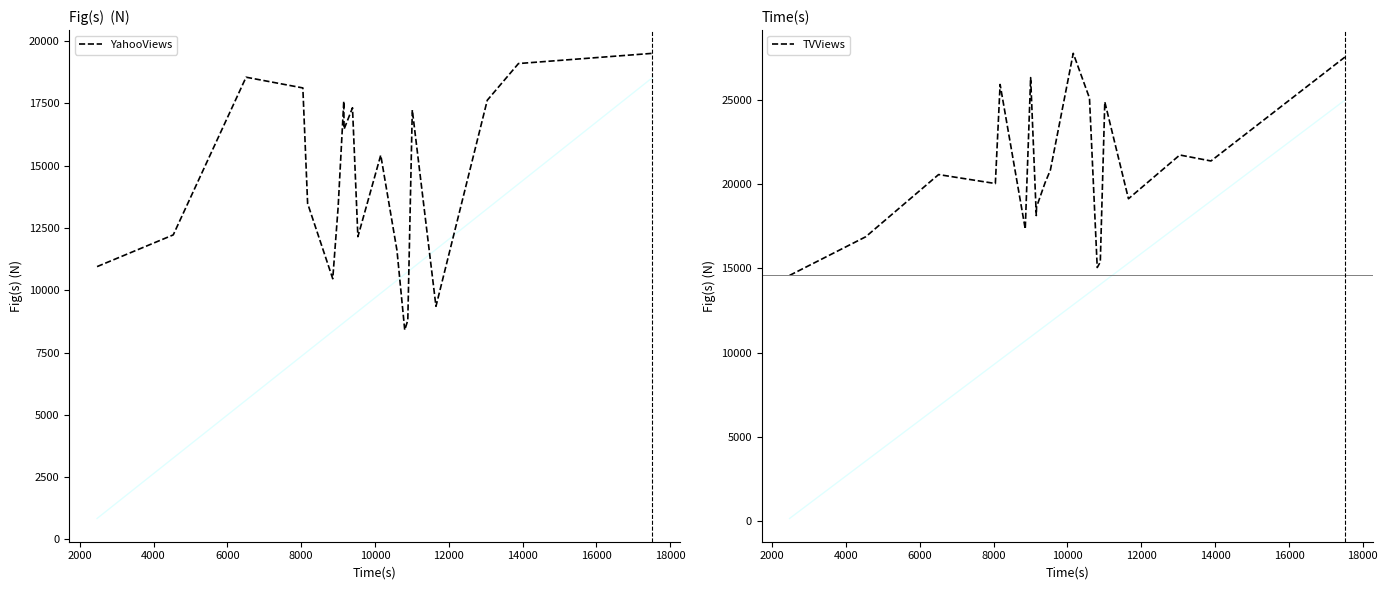

True or false: TVViews and YahooViews intersect in this chart.

False